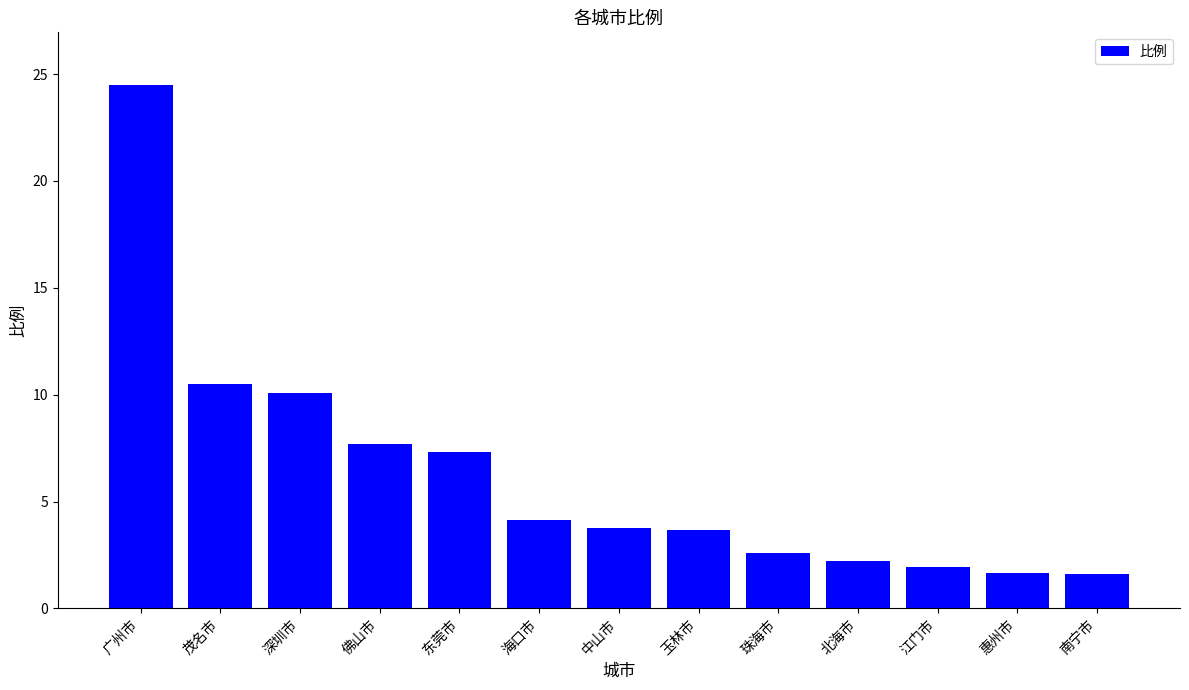

Read the value at 深圳市.

10.1